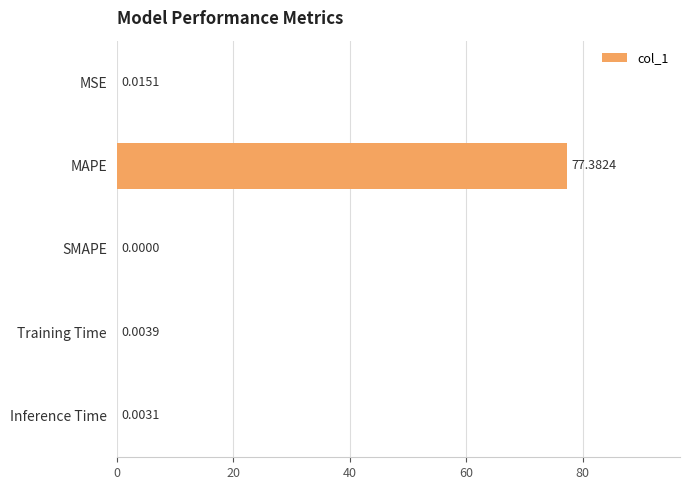

What is the sum of the values at MAPE and Training Time?

77.4